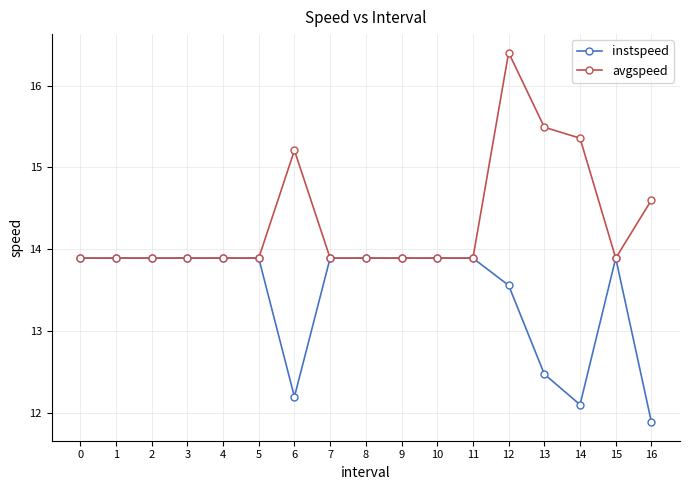

True or false: avgspeed has more than 1 interior local peaks.

True